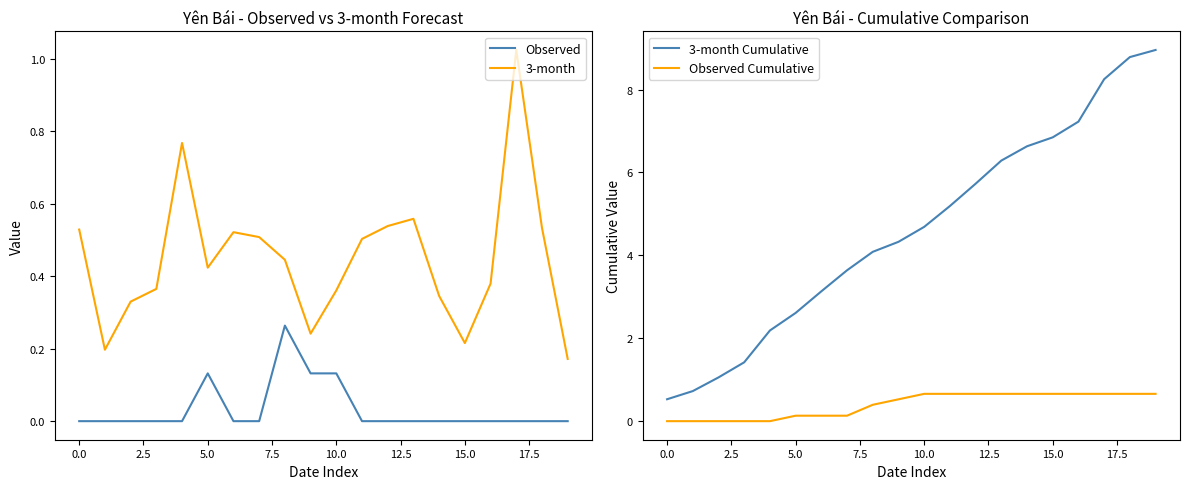

Is it true that Observed Cumulative equals 1.1 at 18?

False